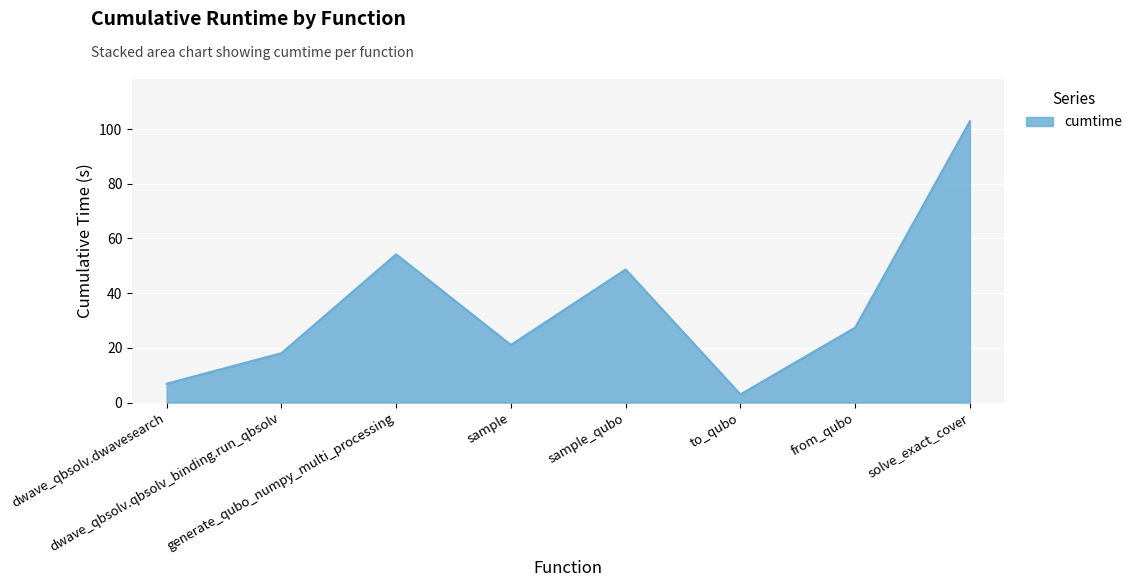

Rank the categories by value from lowest to highest.

to_qubo, dwave_qbsolv.dwavesearch, dwave_qbsolv.qbsolv_binding.run_qbsolv, sample, from_qubo, sample_qubo, generate_qubo_numpy_multi_processing, solve_exact_cover